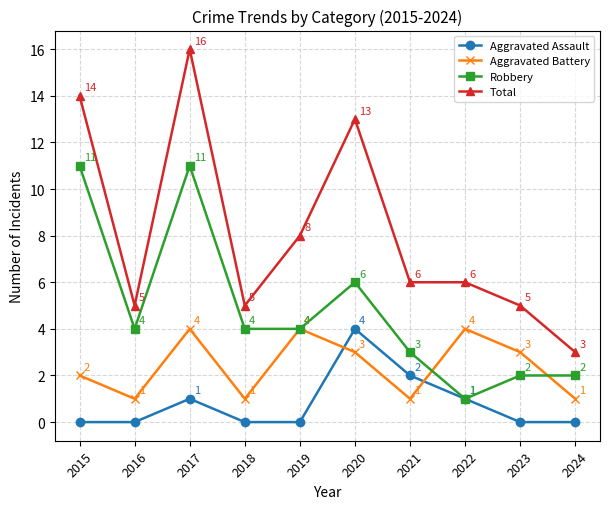

List the series in order of their overall mean, lowest first.

Aggravated Assault, Aggravated Battery, Robbery, Total